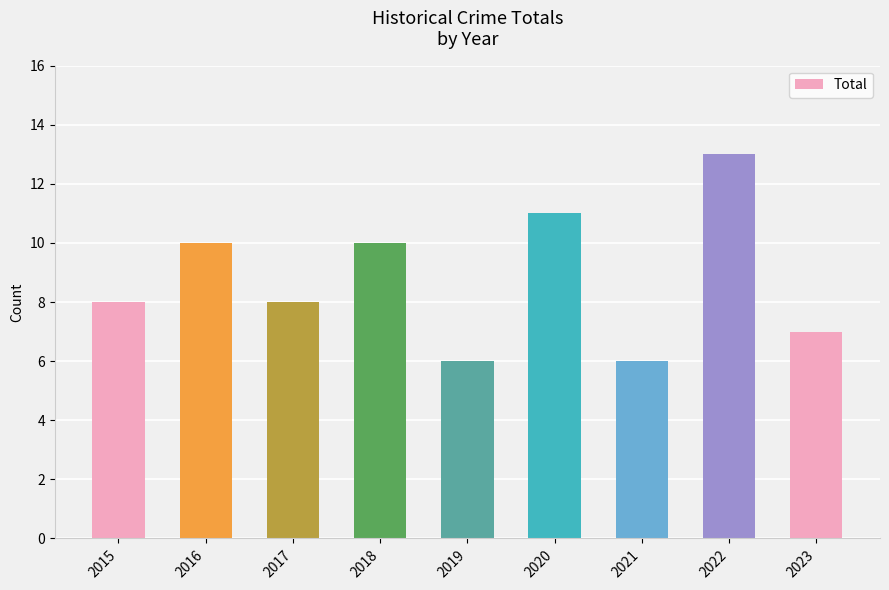

What is the ratio of the value at 2018 to the value at 2023?

1.4